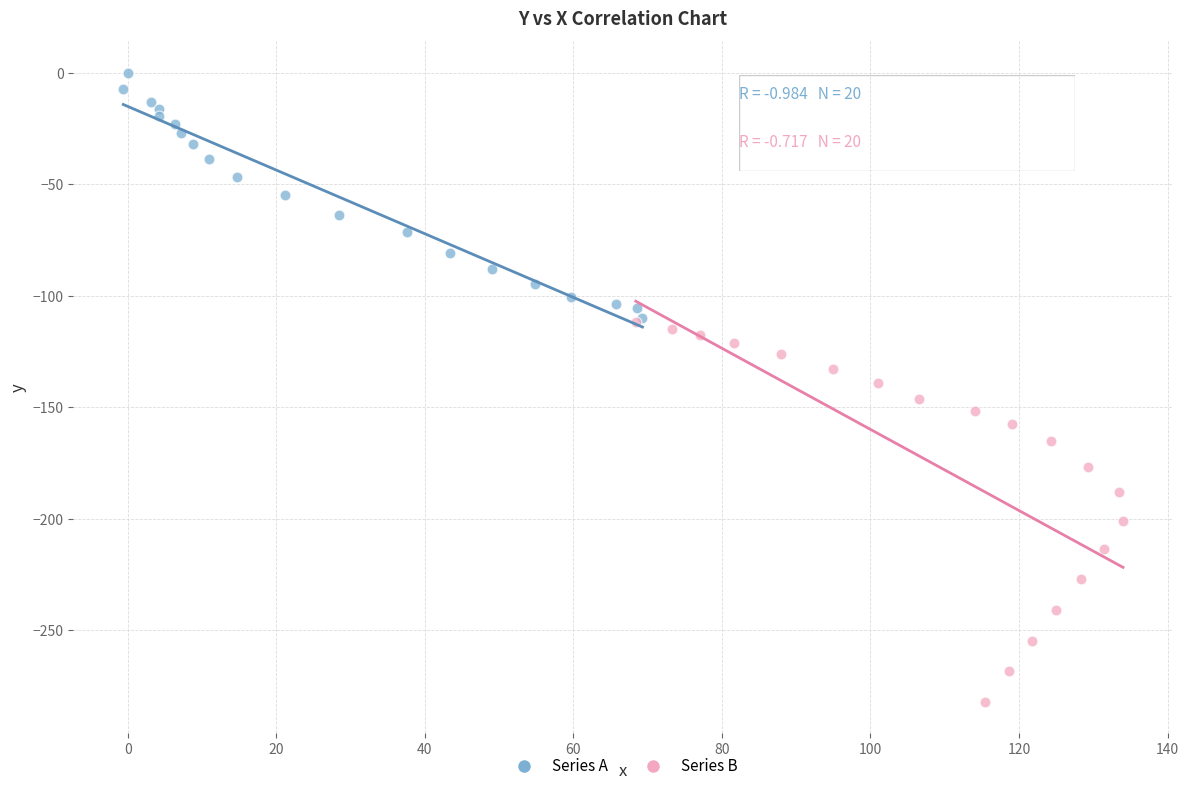

Which series has the widest spread of Y values?

Series B